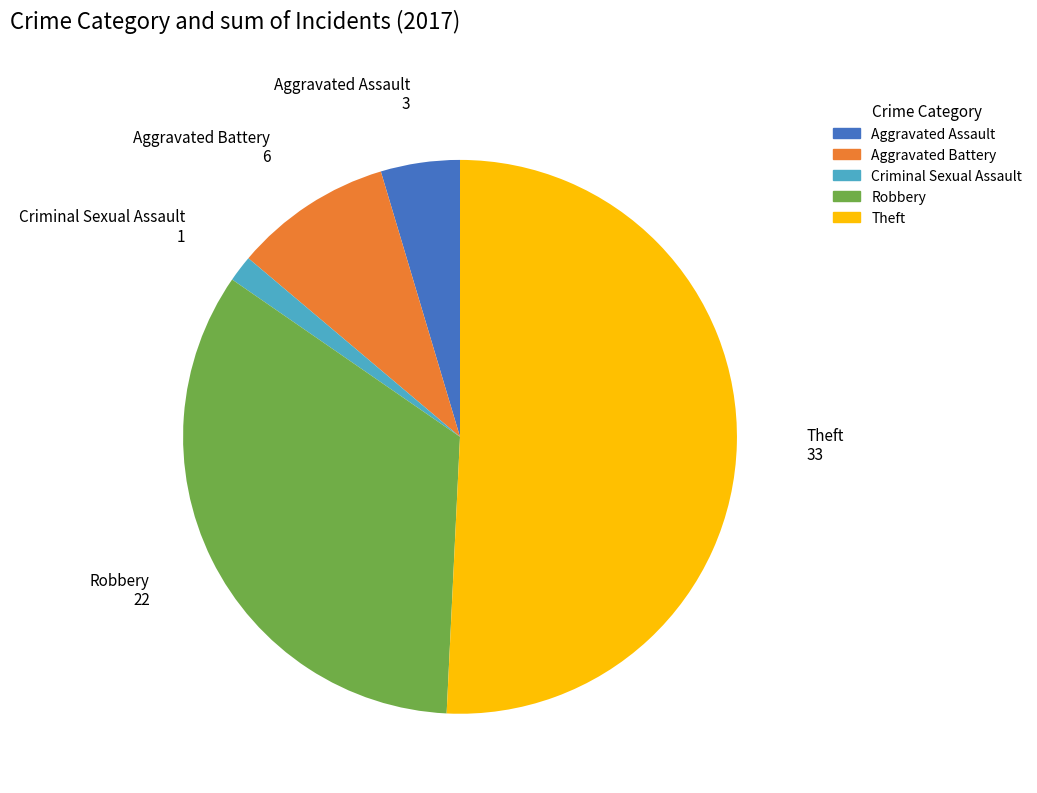

Combined, do Robbery and Theft account for over 50%?

Yes